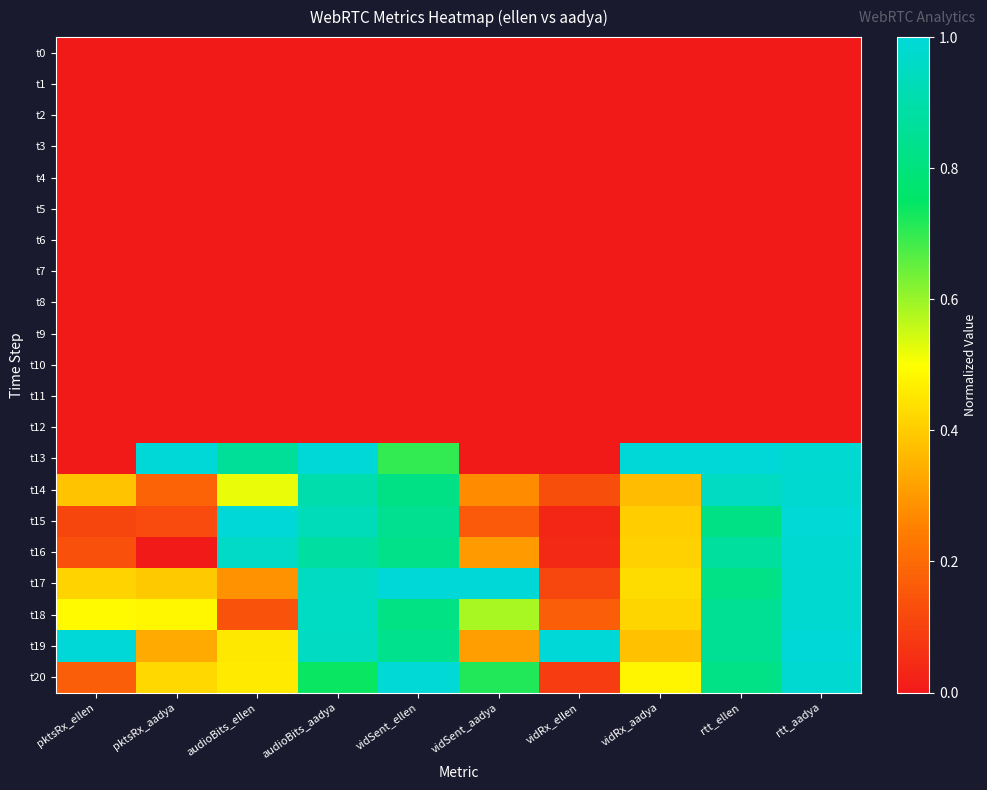

Reading left to right, extract all data points from this chart.

t0: pktsRx_ellen=0.0	pktsRx_aadya=0.0	audioBits_ellen=0.0	audioBits_aadya=0.0	vidSent_ellen=0.0	vidSent_aadya=0.0	vidRx_ellen=0.0	vidRx_aadya=0.0	rtt_ellen=0.0	rtt_aadya=0.0
t1: pktsRx_ellen=0.0	pktsRx_aadya=0.0	audioBits_ellen=0.0	audioBits_aadya=0.0	vidSent_ellen=0.0	vidSent_aadya=0.0	vidRx_ellen=0.0	vidRx_aadya=0.0	rtt_ellen=0.0	rtt_aadya=0.0
t2: pktsRx_ellen=0.0	pktsRx_aadya=0.0	audioBits_ellen=0.0	audioBits_aadya=0.0	vidSent_ellen=0.0	vidSent_aadya=0.0	vidRx_ellen=0.0	vidRx_aadya=0.0	rtt_ellen=0.0	rtt_aadya=0.0
t3: pktsRx_ellen=0.0	pktsRx_aadya=0.0	audioBits_ellen=0.0	audioBits_aadya=0.0	vidSent_ellen=0.0	vidSent_aadya=0.0	vidRx_ellen=0.0	vidRx_aadya=0.0	rtt_ellen=0.0	rtt_aadya=0.0
t4: pktsRx_ellen=0.0	pktsRx_aadya=0.0	audioBits_ellen=0.0	audioBits_aadya=0.0	vidSent_ellen=0.0	vidSent_aadya=0.0	vidRx_ellen=0.0	vidRx_aadya=0.0	rtt_ellen=0.0	rtt_aadya=0.0
t5: pktsRx_ellen=0.0	pktsRx_aadya=0.0	audioBits_ellen=0.0	audioBits_aadya=0.0	vidSent_ellen=0.0	vidSent_aadya=0.0	vidRx_ellen=0.0	vidRx_aadya=0.0	rtt_ellen=0.0	rtt_aadya=0.0
t6: pktsRx_ellen=0.0	pktsRx_aadya=0.0	audioBits_ellen=0.0	audioBits_aadya=0.0	vidSent_ellen=0.0	vidSent_aadya=0.0	vidRx_ellen=0.0	vidRx_aadya=0.0	rtt_ellen=0.0	rtt_aadya=0.0
t7: pktsRx_ellen=0.0	pktsRx_aadya=0.0	audioBits_ellen=0.0	audioBits_aadya=0.0	vidSent_ellen=0.0	vidSent_aadya=0.0	vidRx_ellen=0.0	vidRx_aadya=0.0	rtt_ellen=0.0	rtt_aadya=0.0
t8: pktsRx_ellen=0.0	pktsRx_aadya=0.0	audioBits_ellen=0.0	audioBits_aadya=0.0	vidSent_ellen=0.0	vidSent_aadya=0.0	vidRx_ellen=0.0	vidRx_aadya=0.0	rtt_ellen=0.0	rtt_aadya=0.0
t9: pktsRx_ellen=0.0	pktsRx_aadya=0.0	audioBits_ellen=0.0	audioBits_aadya=0.0	vidSent_ellen=0.0	vidSent_aadya=0.0	vidRx_ellen=0.0	vidRx_aadya=0.0	rtt_ellen=0.0	rtt_aadya=0.0
t10: pktsRx_ellen=0.0	pktsRx_aadya=0.0	audioBits_ellen=0.0	audioBits_aadya=0.0	vidSent_ellen=0.0	vidSent_aadya=0.0	vidRx_ellen=0.0	vidRx_aadya=0.0	rtt_ellen=0.0	rtt_aadya=0.0
t11: pktsRx_ellen=0.0	pktsRx_aadya=0.0	audioBits_ellen=0.0	audioBits_aadya=0.0	vidSent_ellen=0.0	vidSent_aadya=0.0	vidRx_ellen=0.0	vidRx_aadya=0.0	rtt_ellen=0.0	rtt_aadya=0.0
t12: pktsRx_ellen=0.0	pktsRx_aadya=0.0	audioBits_ellen=0.0	audioBits_aadya=0.0	vidSent_ellen=0.0	vidSent_aadya=0.0	vidRx_ellen=0.0	vidRx_aadya=0.0	rtt_ellen=0.0	rtt_aadya=0.0
t13: pktsRx_ellen=0.0	pktsRx_aadya=1.0	audioBits_ellen=0.9	audioBits_aadya=1.0	vidSent_ellen=0.7	vidSent_aadya=0.0	vidRx_ellen=0.0	vidRx_aadya=1.0	rtt_ellen=1.0	rtt_aadya=1.0
t14: pktsRx_ellen=0.4	pktsRx_aadya=0.2	audioBits_ellen=0.5	audioBits_aadya=0.9	vidSent_ellen=0.8	vidSent_aadya=0.3	vidRx_ellen=0.1	vidRx_aadya=0.4	rtt_ellen=0.9	rtt_aadya=1.0
t15: pktsRx_ellen=0.1	pktsRx_aadya=0.1	audioBits_ellen=1.0	audioBits_aadya=0.9	vidSent_ellen=0.8	vidSent_aadya=0.2	vidRx_ellen=0.0	vidRx_aadya=0.4	rtt_ellen=0.8	rtt_aadya=1.0
t16: pktsRx_ellen=0.1	pktsRx_aadya=0.0	audioBits_ellen=1.0	audioBits_aadya=0.9	vidSent_ellen=0.8	vidSent_aadya=0.3	vidRx_ellen=0.0	vidRx_aadya=0.4	rtt_ellen=0.9	rtt_aadya=1.0
t17: pktsRx_ellen=0.4	pktsRx_aadya=0.4	audioBits_ellen=0.3	audioBits_aadya=0.9	vidSent_ellen=1.0	vidSent_aadya=1.0	vidRx_ellen=0.1	vidRx_aadya=0.4	rtt_ellen=0.8	rtt_aadya=1.0
t18: pktsRx_ellen=0.5	pktsRx_aadya=0.5	audioBits_ellen=0.1	audioBits_aadya=1.0	vidSent_ellen=0.8	vidSent_aadya=0.6	vidRx_ellen=0.2	vidRx_aadya=0.4	rtt_ellen=0.9	rtt_aadya=1.0
t19: pktsRx_ellen=1.0	pktsRx_aadya=0.3	audioBits_ellen=0.5	audioBits_aadya=0.9	vidSent_ellen=0.8	vidSent_aadya=0.3	vidRx_ellen=1.0	vidRx_aadya=0.4	rtt_ellen=0.9	rtt_aadya=1.0
t20: pktsRx_ellen=0.2	pktsRx_aadya=0.4	audioBits_ellen=0.5	audioBits_aadya=0.7	vidSent_ellen=1.0	vidSent_aadya=0.7	vidRx_ellen=0.1	vidRx_aadya=0.5	rtt_ellen=0.8	rtt_aadya=1.0